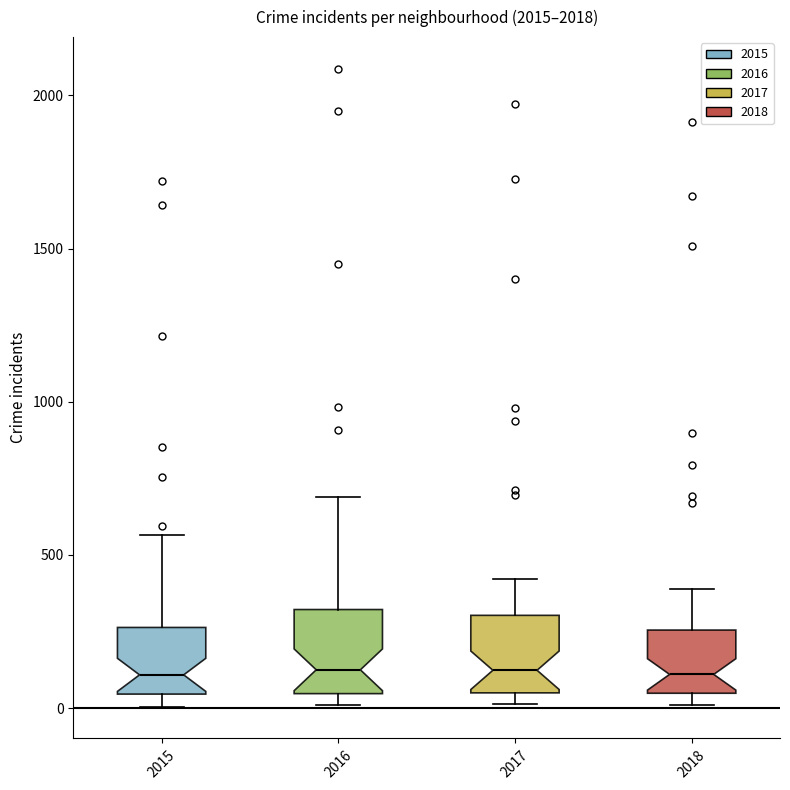

Reading left to right, read every box against the y-axis: the position of its median line, the range the box covers, and the ends of its whiskers. The values are not printed on the chart, so give them approximately, as read against the axis.

2015: median 100, box 50 to 250, whiskers 0 to 550
2016: median 150, box 50 to 300, whiskers 0 to 700
2017: median 100, box 50 to 300, whiskers 0 to 400
2018: median 100, box 50 to 250, whiskers 0 to 400